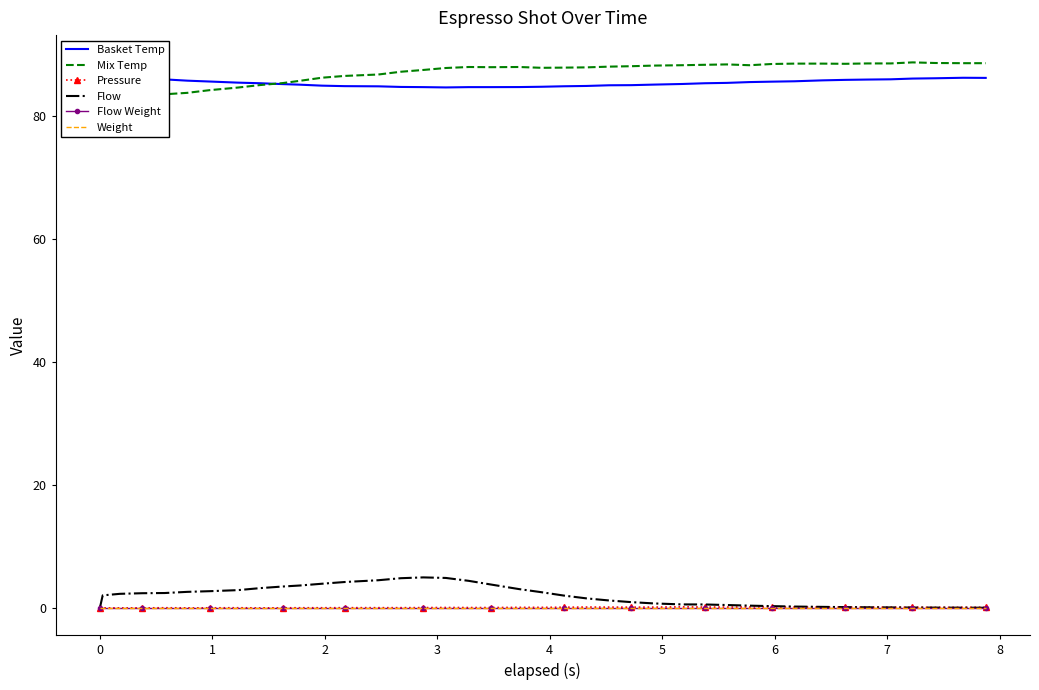

True or false: Weight has more than 2 interior local peaks.

False